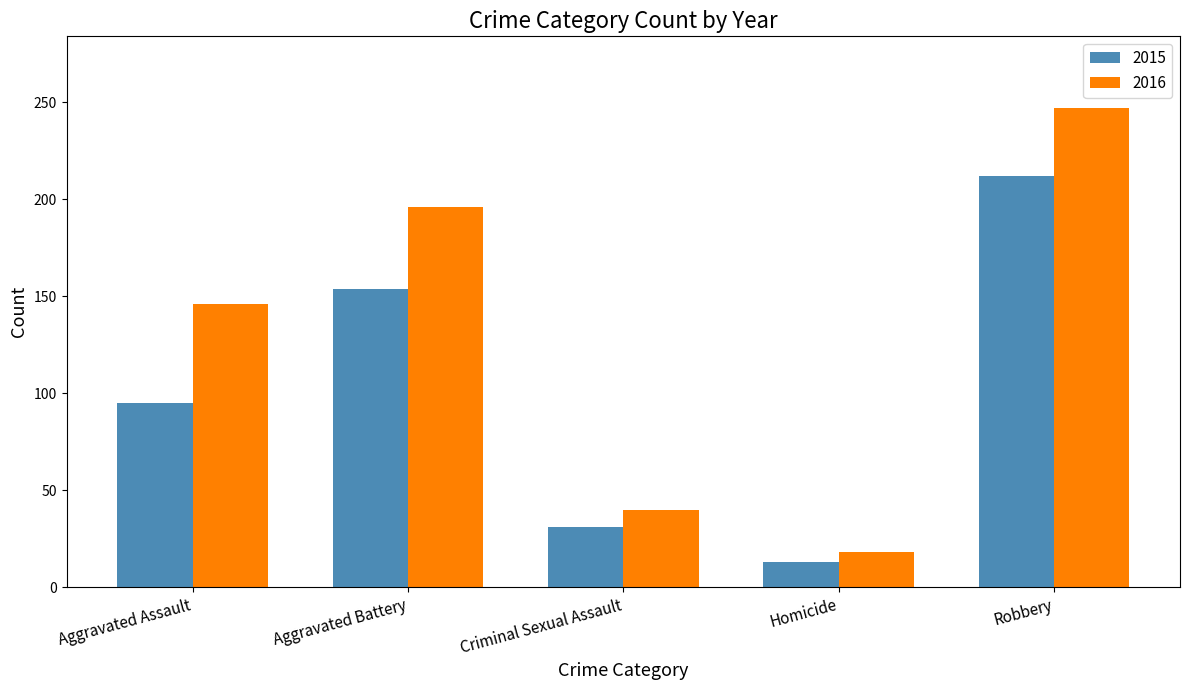

What is the label of the 3rd bar from the left?

Criminal Sexual Assault